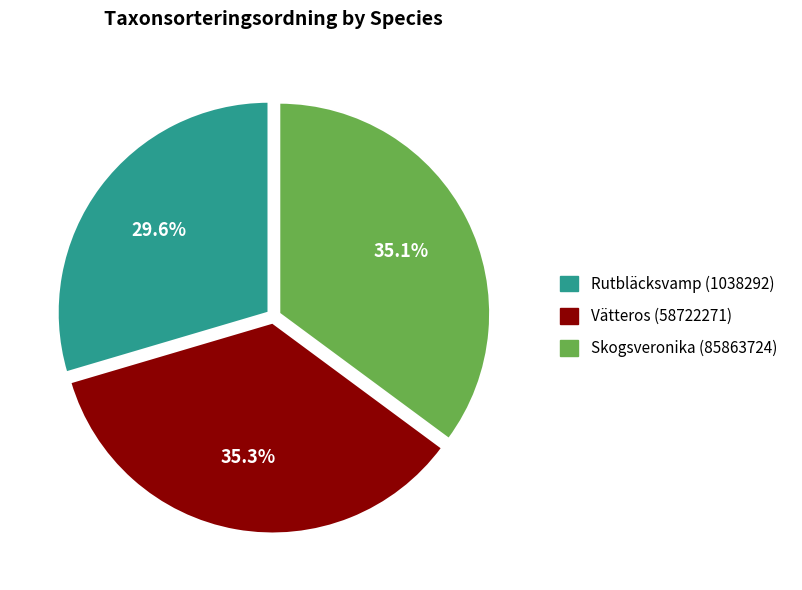

How many segments does this pie chart have?

3